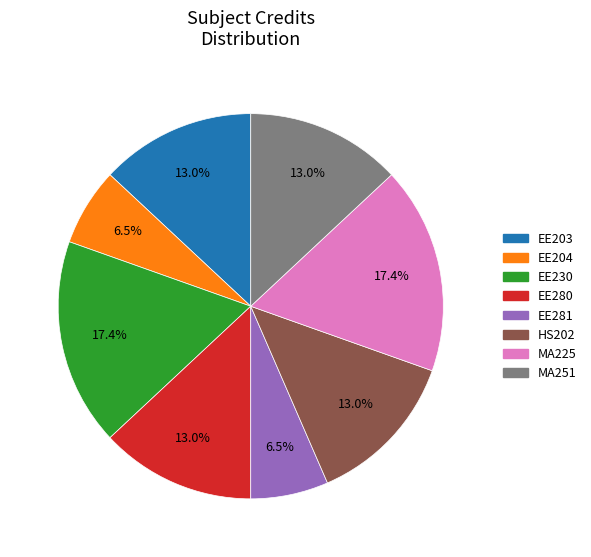

To the nearest percent, what is the difference between the largest and smallest slice percentages?

11%